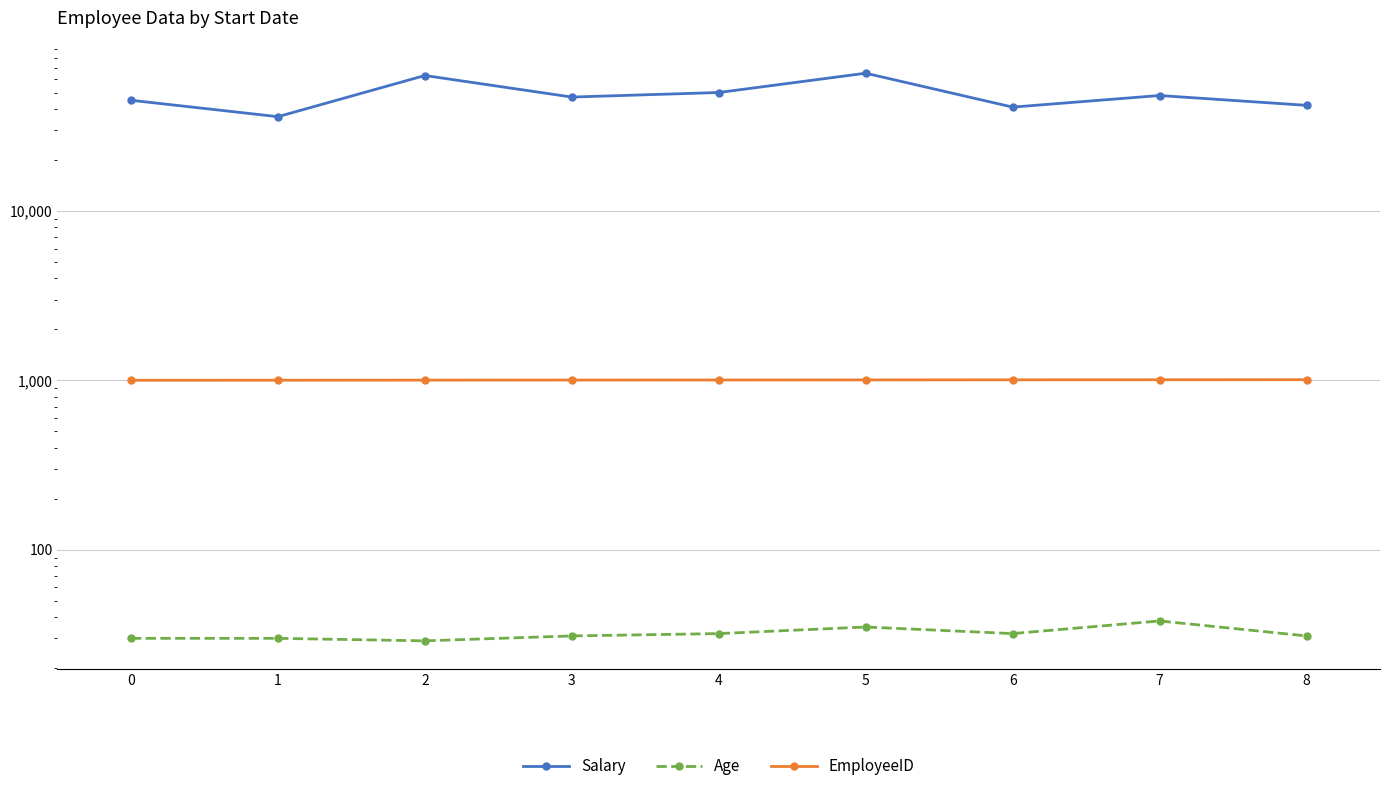

What is the minimum value shown in the chart?

29